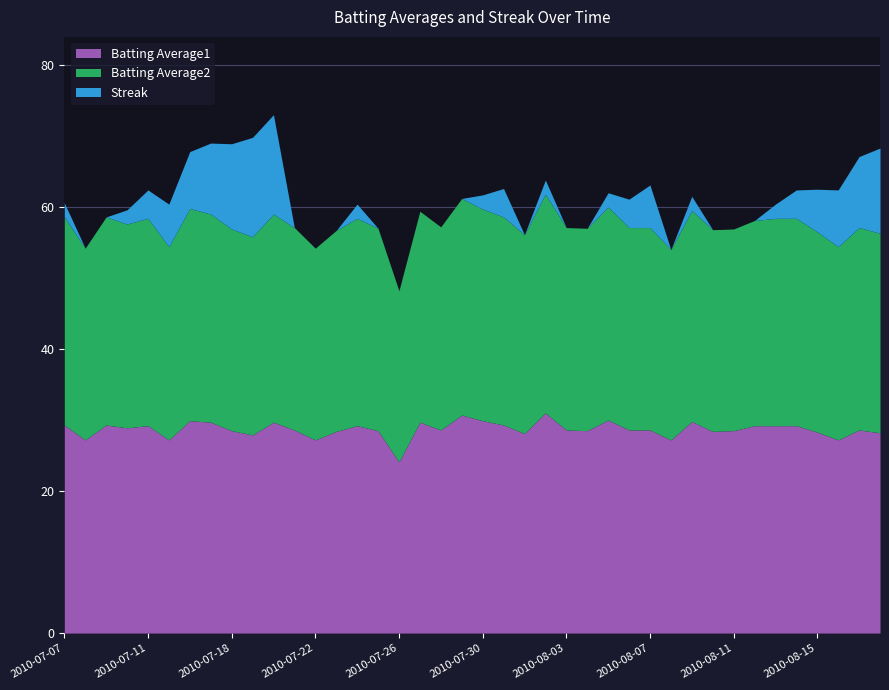

What is the total value across all series at 2010-07-22?

54.2